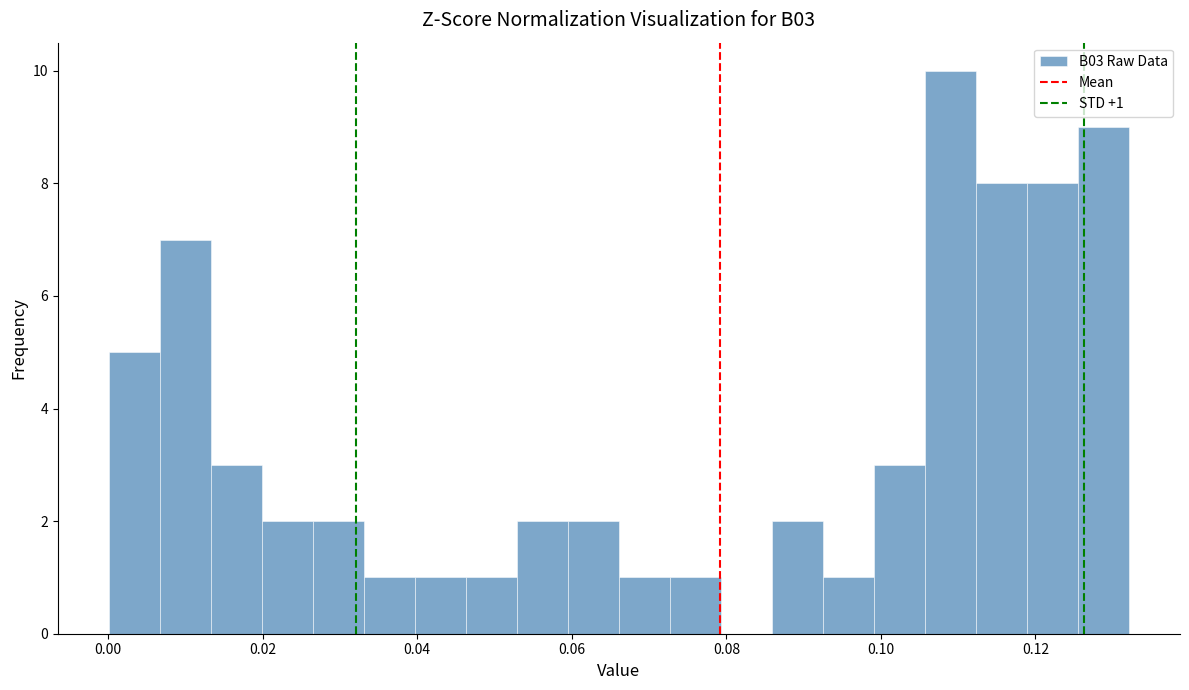

Around what value on the x-axis is the tallest bar? Give the approximate position of its centre, as read against the axis.

0.110